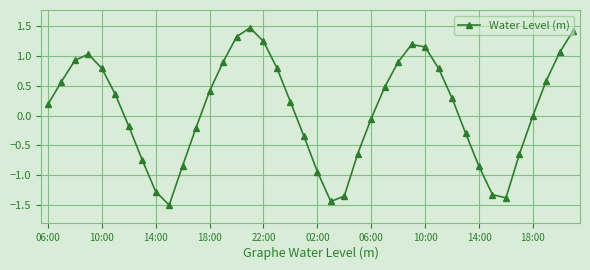

What is the difference between the maximum and minimum values?

3.0